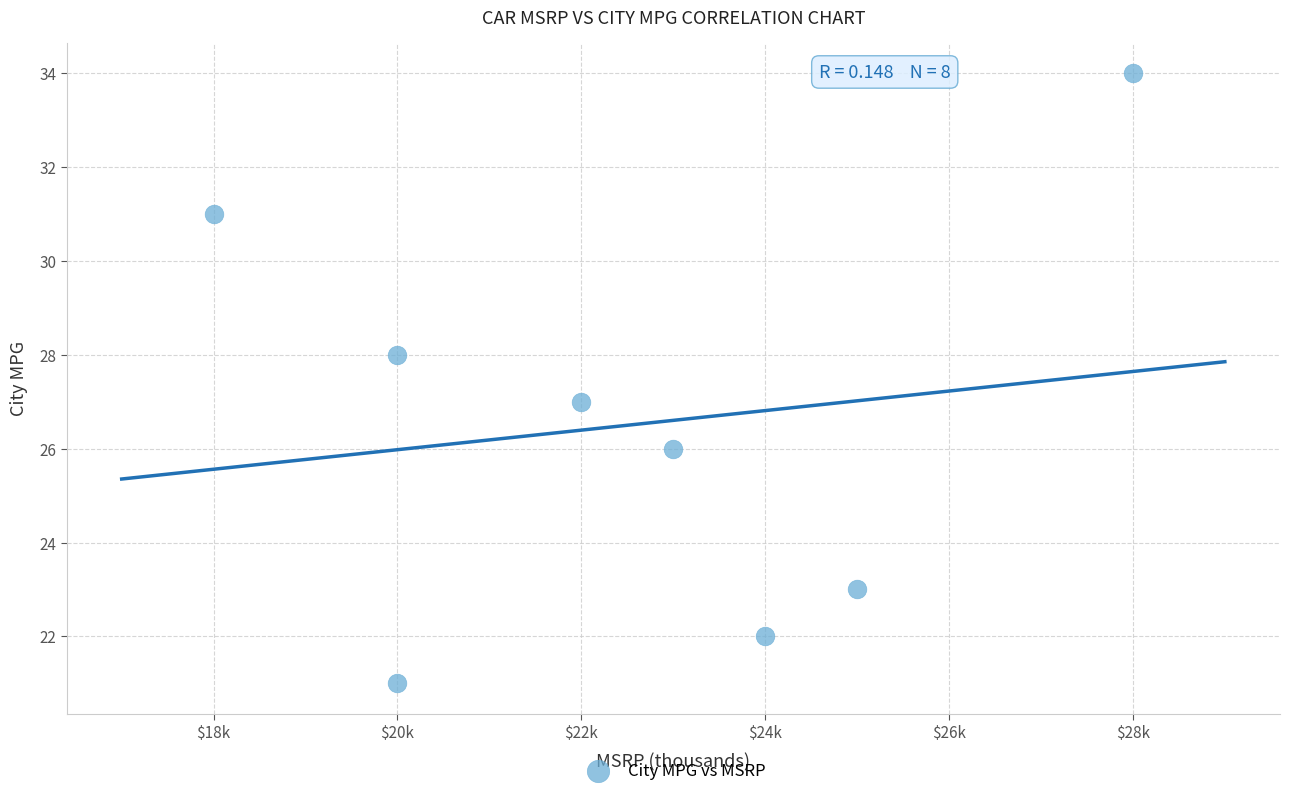

What is the range of X values (max minus min)?

10